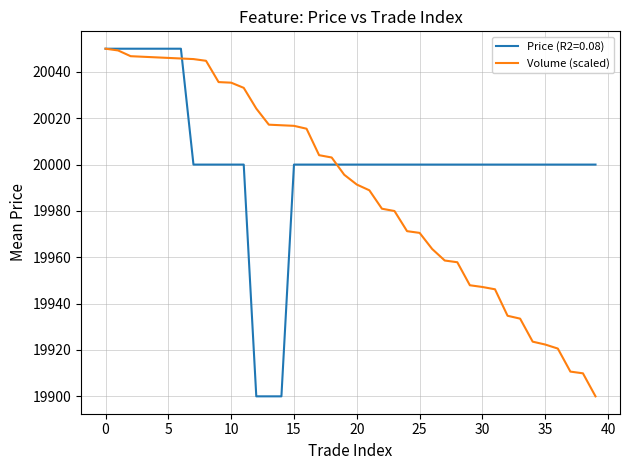

List the series in order of their overall mean, lowest first.

Volume (scaled), Price (R2=0.08)